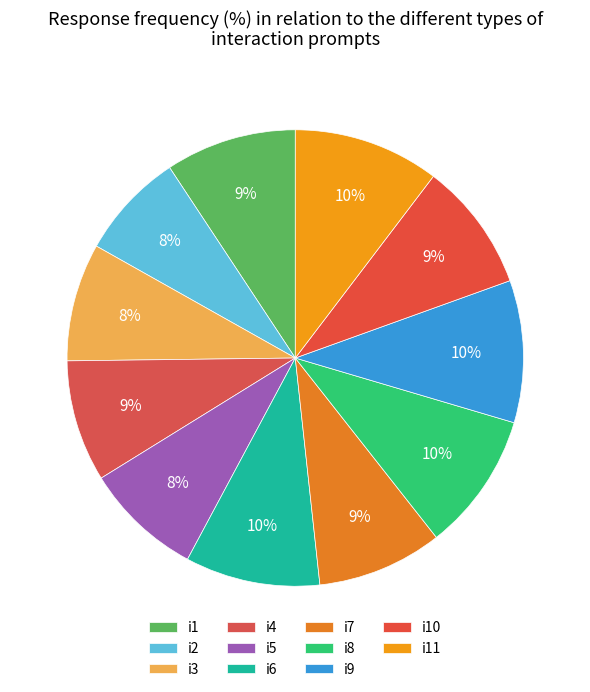

How many segments does this pie chart have?

11